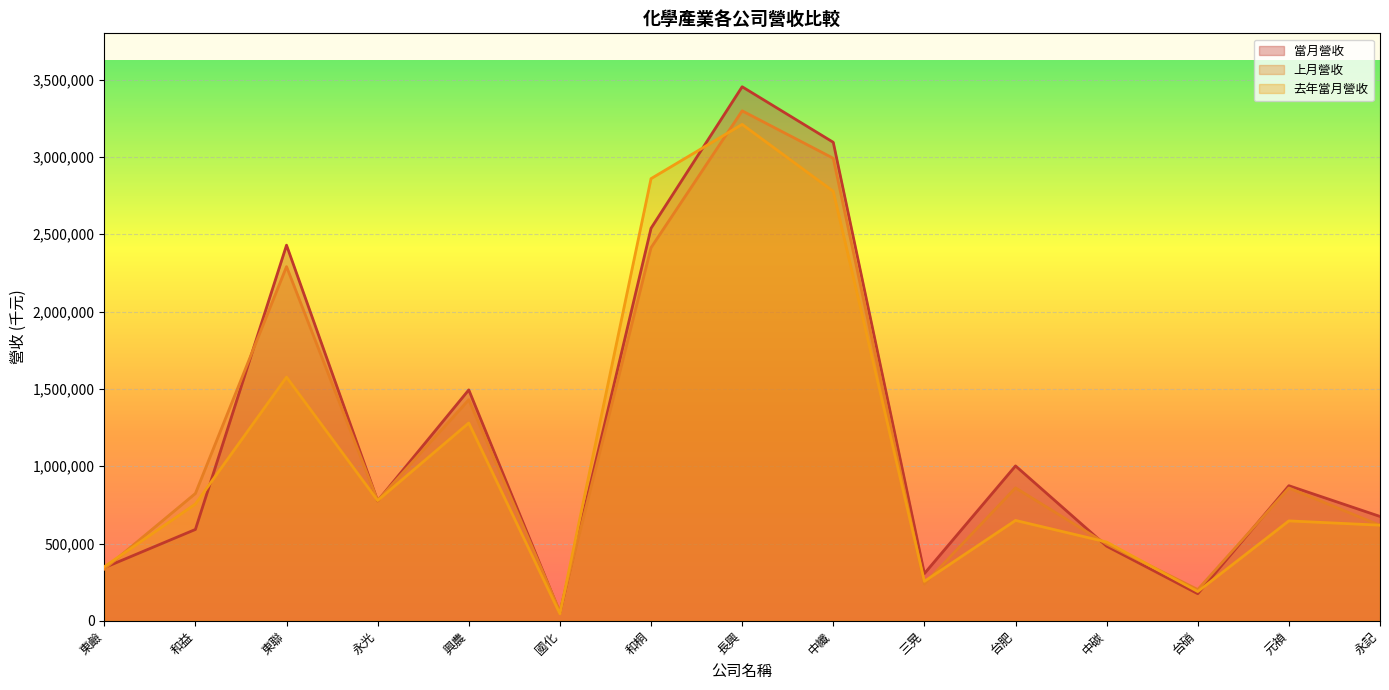

How many interior local valleys does the 當月營收 series have?

4